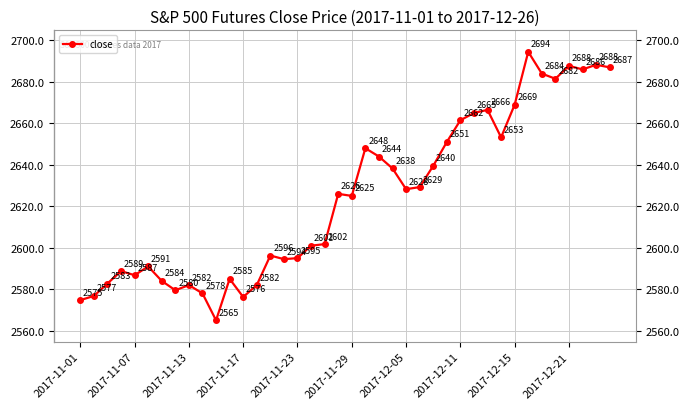

What is the average value?

2624.4